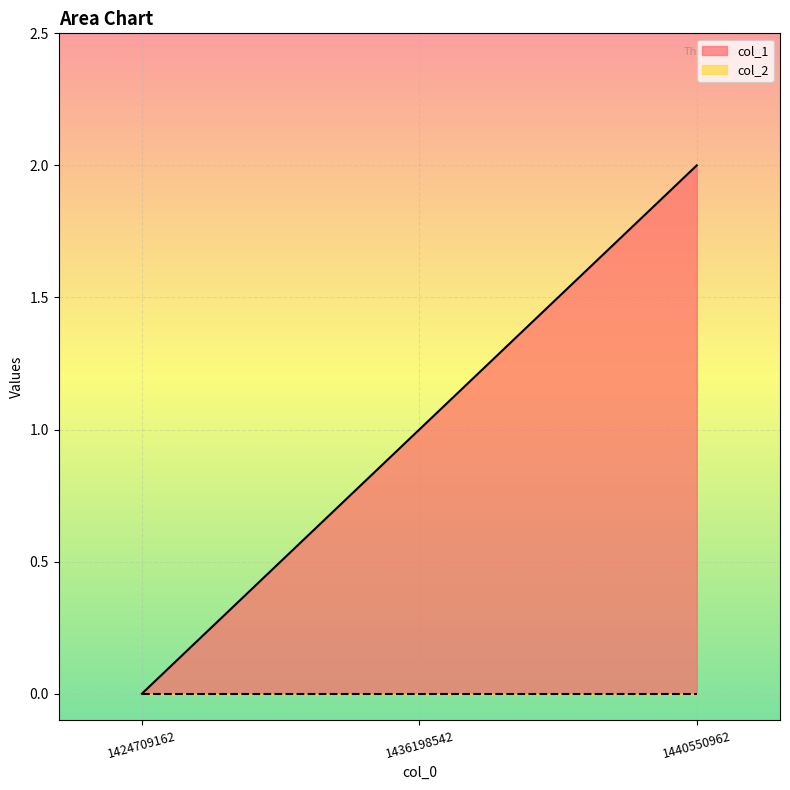

Between 1424709162 and 1436198542, which is larger?

1436198542